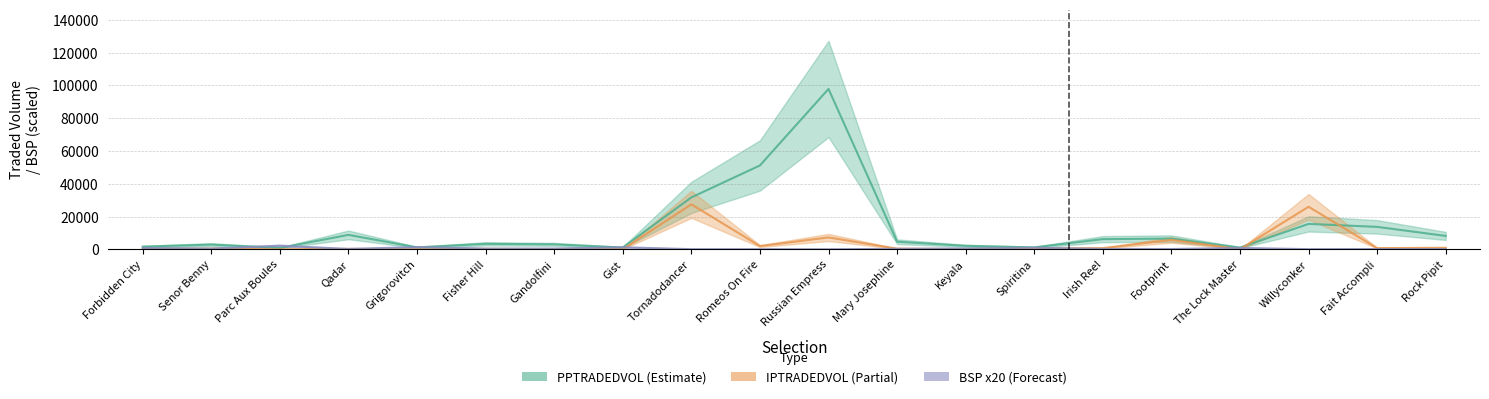

Reading right to left, what are all the values shown in this chart?

PPTRADEDVOL: 8196.0	13713.1	15531.5	1073.0	6564.1	6236.9	1207.8	2157.3	4673.9	97829.4	51168.2	31683.1	1127.8	3057.2	3368.8	1206.6	8830.1	888.5	2913.5	1655.7
IPTRADEDVOL: 955.5	775.3	25978.6	76.2	5770.5	733.0	536.5	104.0	427.1	7272.2	2002.8	27461.6	36.8	158.6	293.0	39.0	283.4	34.3	454.8	179.5
BSP (x20): 189.8	196.0	134.0	861.6	214.6	265.8	1000.0	573.0	340.0	76.0	112.0	119.6	1267.2	513.2	477.8	1389.6	278.0	2200.2	500.0	829.4